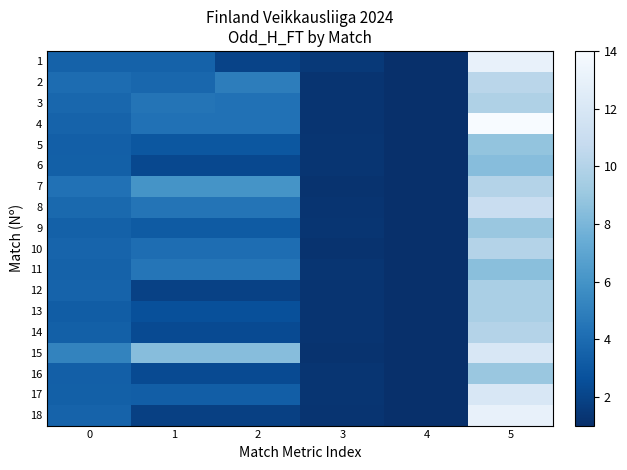

At which category is the sum across all series the highest?

5